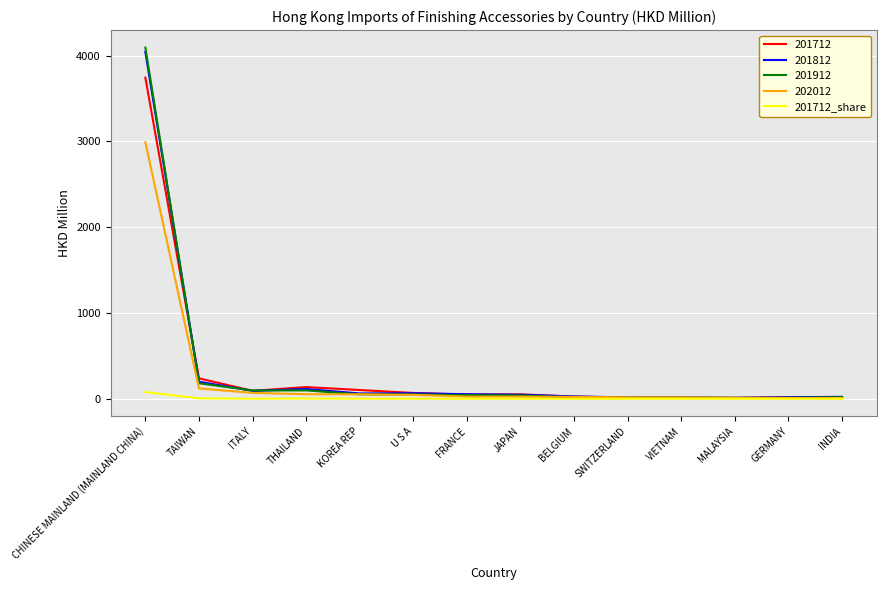

Is it true that 201912 equals 97.5 at ITALY?

True